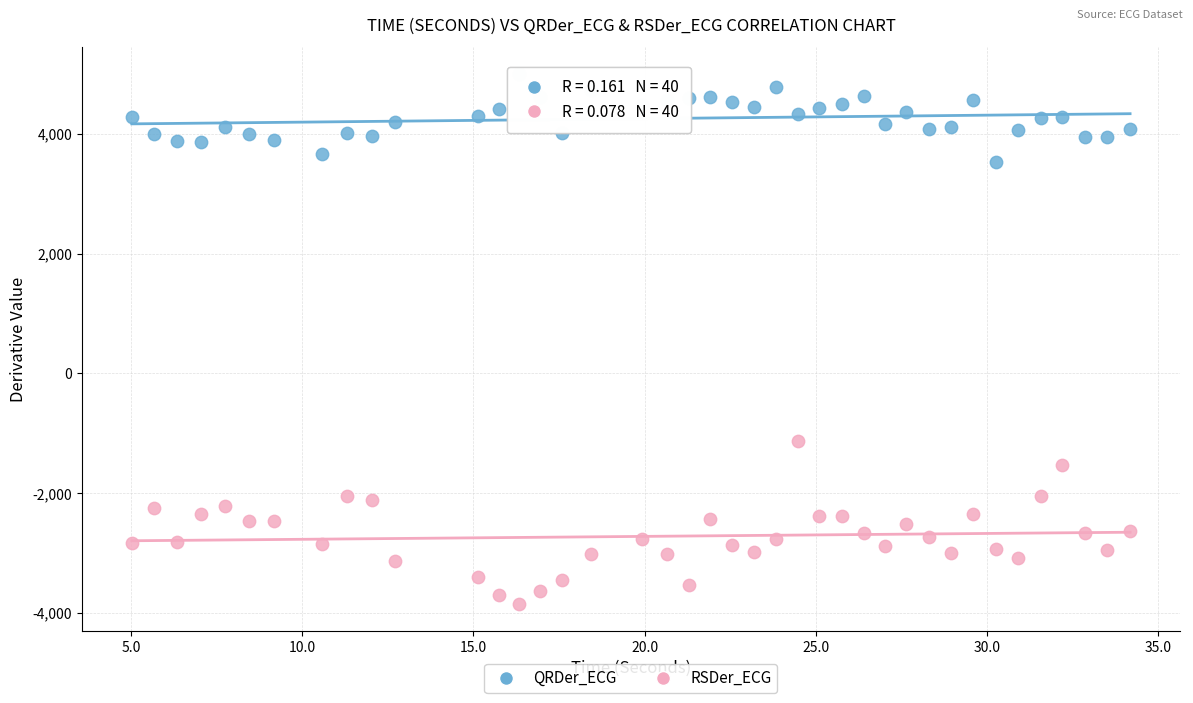

Across all series, what Y value is closest to 573?

-1123.1